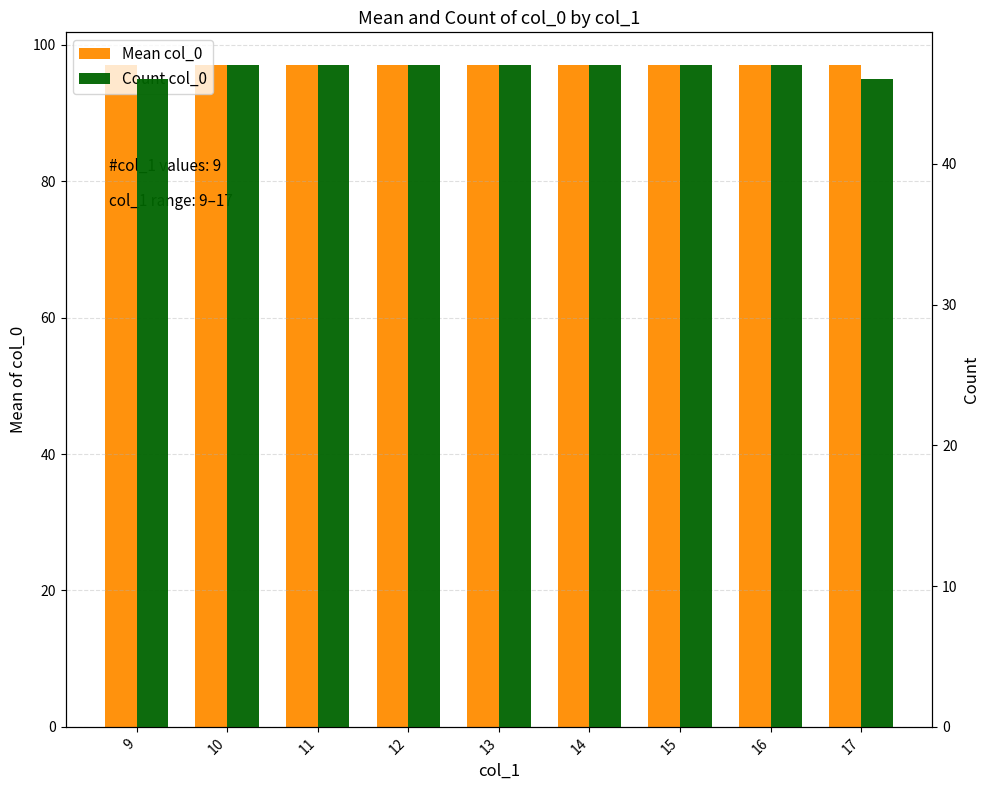

Reading left to right, extract all data points from this chart.

Mean col_0: 97	97	97	97	97	97	97	97	97
Count col_0: 46	47	47	47	47	47	47	47	46